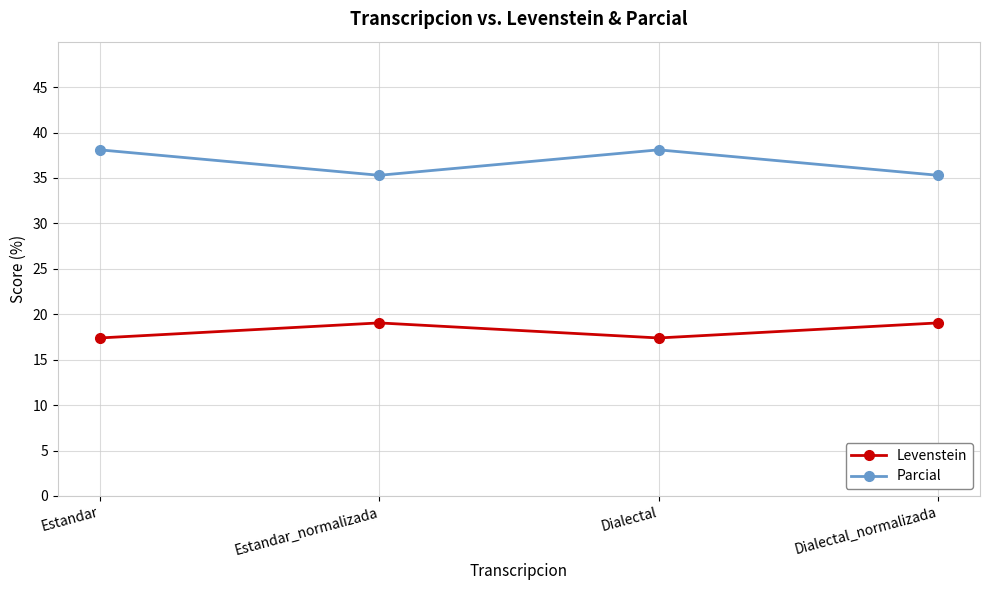

What is the minimum value for Parcial?

35.3